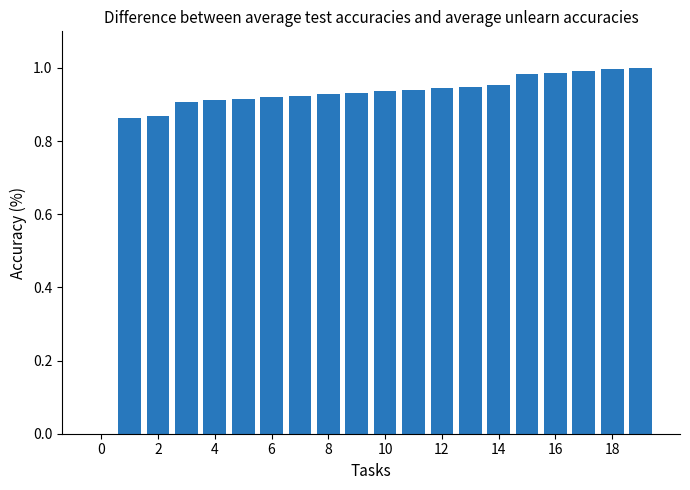

Which category has the highest value across all series?

19